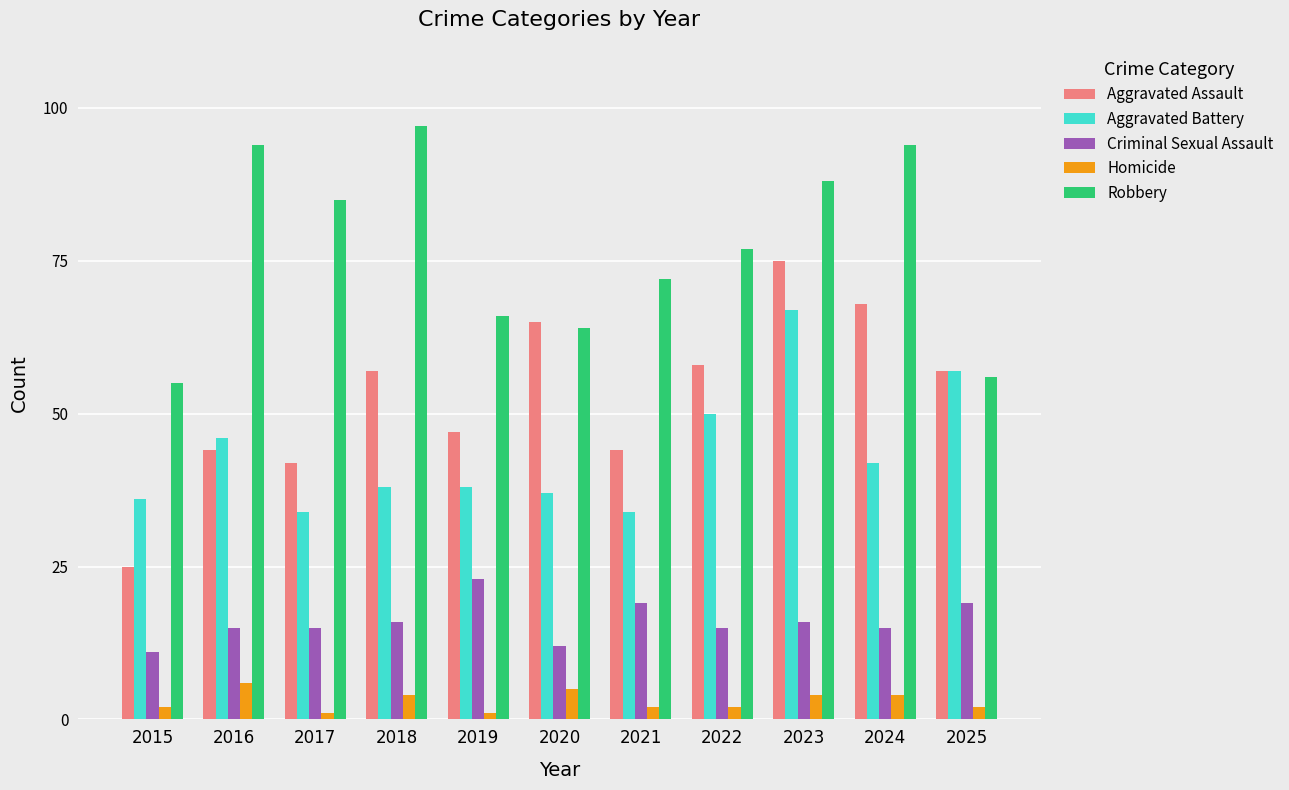

Reading left to right, what are all the values shown in this chart?

Aggravated Assault: 2015=25	2016=44	2017=42	2018=57	2019=47	2020=65	2021=44	2022=58	2023=75	2024=68	2025=57
Aggravated Battery: 2015=36	2016=46	2017=34	2018=38	2019=38	2020=37	2021=34	2022=50	2023=67	2024=42	2025=57
Criminal Sexual Assault: 2015=11	2016=15	2017=15	2018=16	2019=23	2020=12	2021=19	2022=15	2023=16	2024=15	2025=19
Homicide: 2015=2	2016=6	2017=1	2018=4	2019=1	2020=5	2021=2	2022=2	2023=4	2024=4	2025=2
Robbery: 2015=55	2016=94	2017=85	2018=97	2019=66	2020=64	2021=72	2022=77	2023=88	2024=94	2025=56